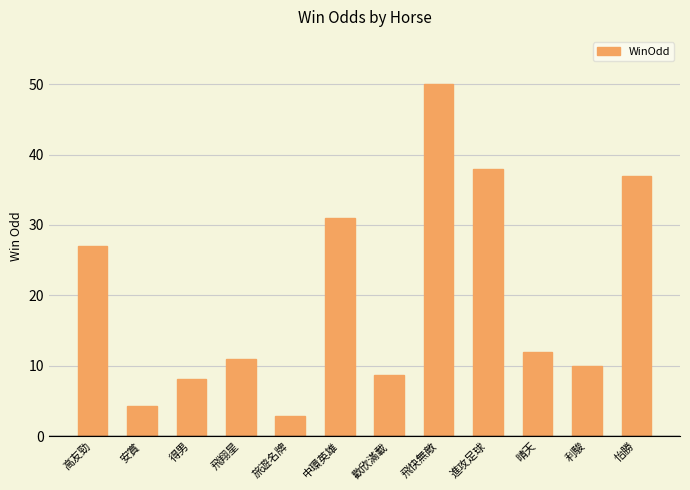

Reading left to right, list all the values displayed in this chart.

高友勁=27.0	安賞=4.3	得男=8.1	飛翔星=11.0	旅遊名牌=2.9	中環英雄=31.0	歡欣滿載=8.7	飛快無敵=50.0	進攻足球=38.0	晴天=12.0	利駿=10.0	怡勝=37.0